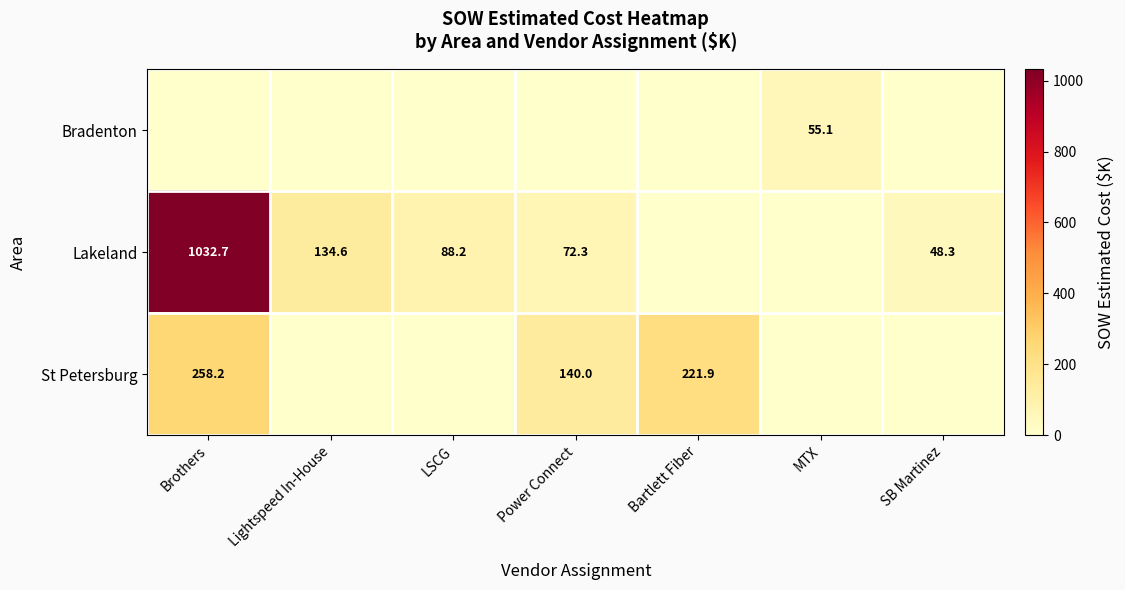

The value of St Petersburg at Bartlett Fiber is 221.9. True or false?

True